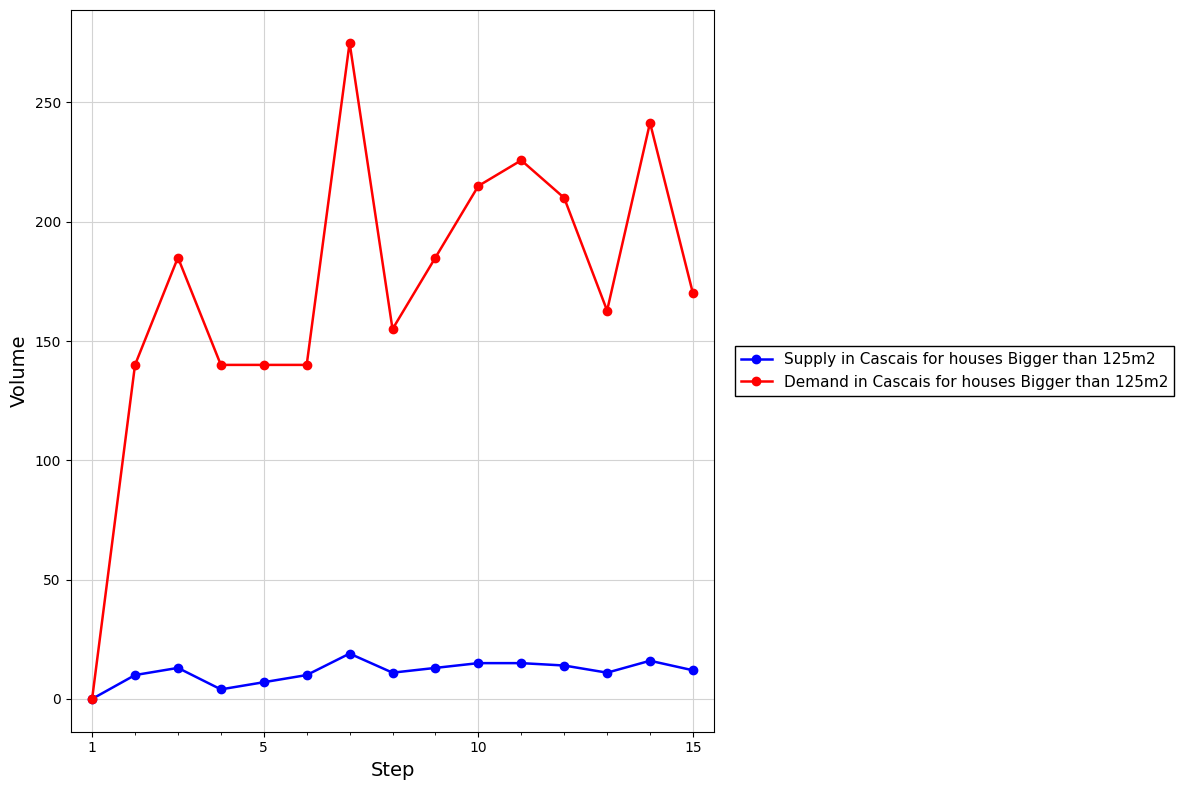

What is the value of the Demand in Cascais for houses Bigger than 125m2 point at the 5th from the left?

140.0